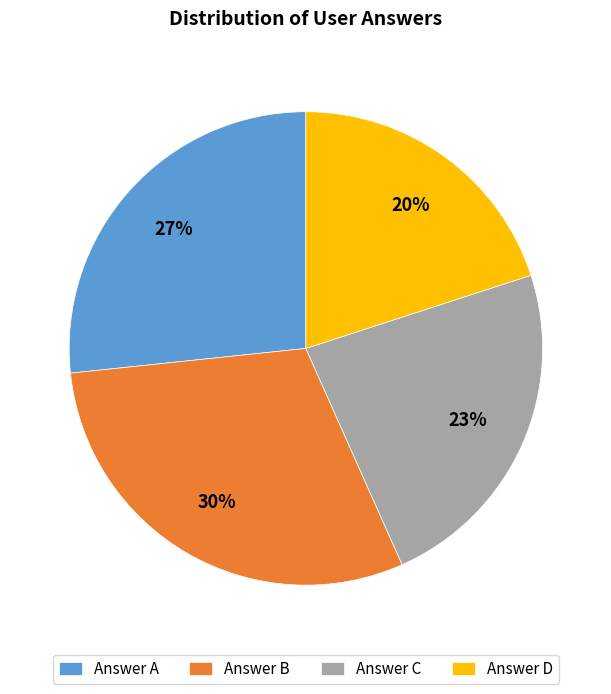

How many segments does this pie chart have?

4